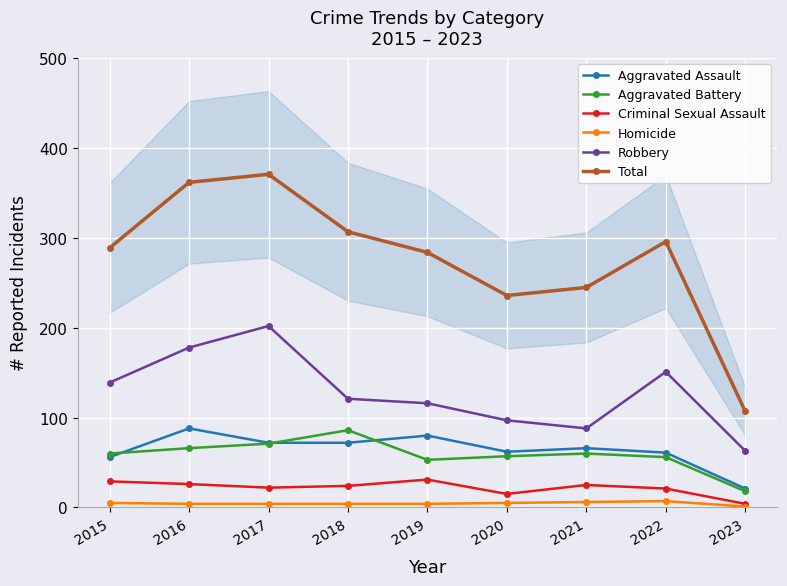

Count the number of categories in the chart.

9